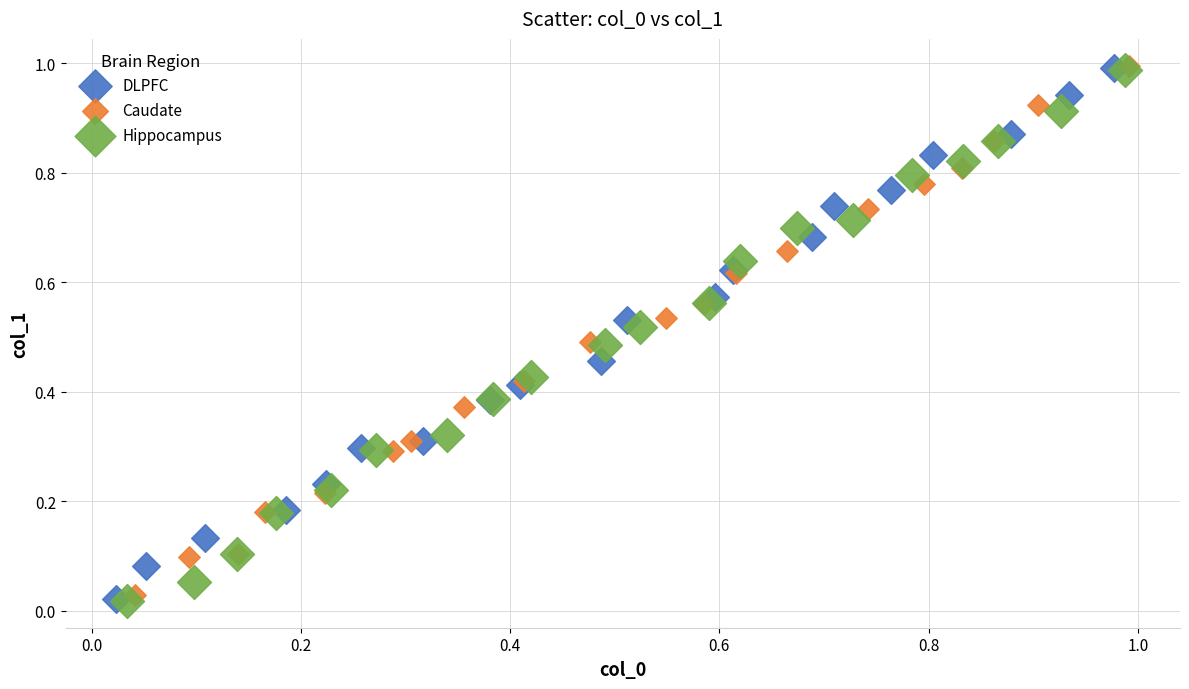

What are all the series names shown in the legend?

DLPFC, Caudate, Hippocampus